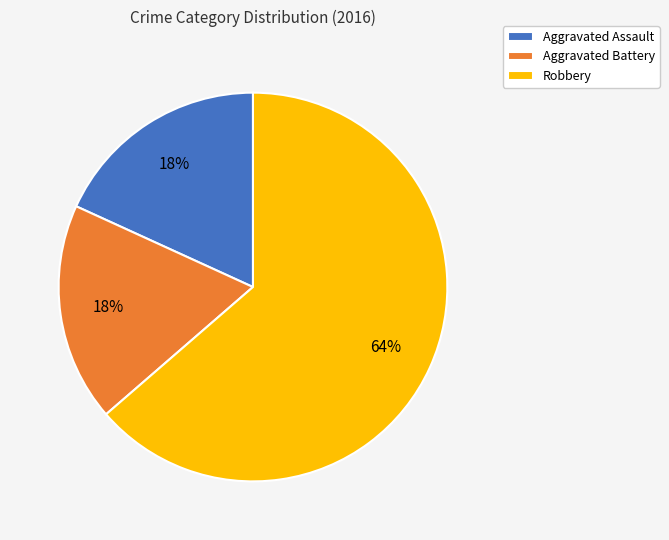

To the nearest percent, what is the average slice percentage?

33%